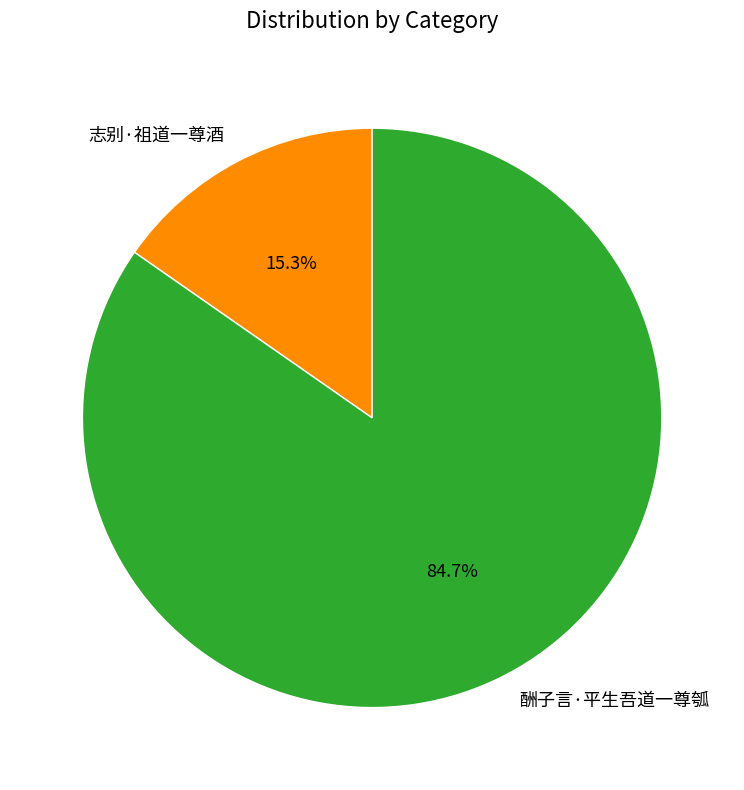

Approximately how many times larger is the value at 酬子言·平生吾道一尊瓠 compared to 志别·祖道一尊酒?

5.5